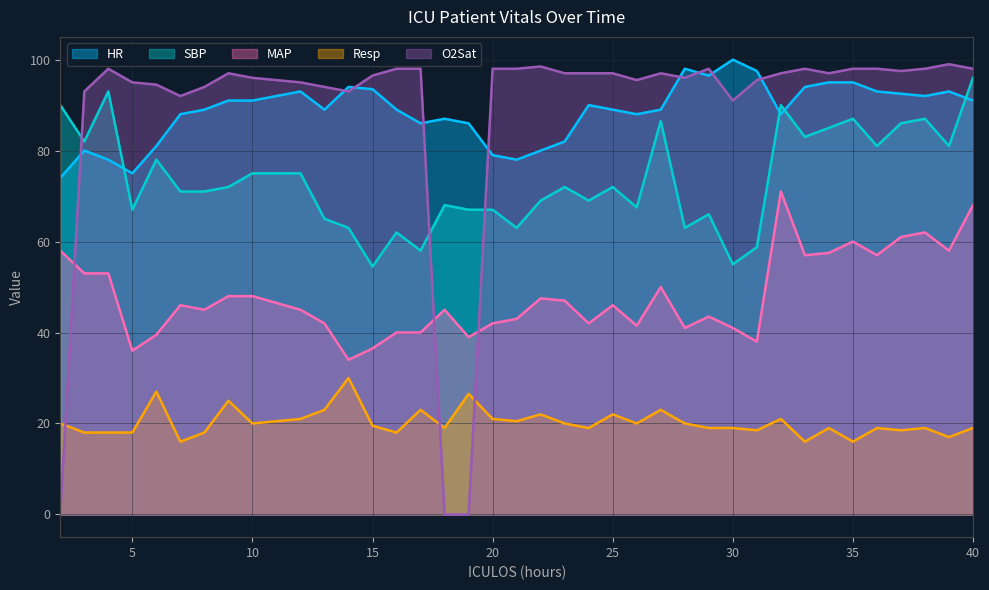

Which series has the widest spread of values?

O2Sat